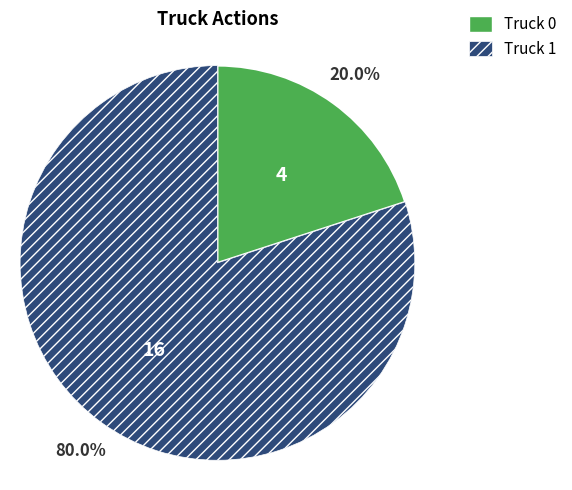

Between Truck 0 and Truck 1, which is larger?

Truck 1